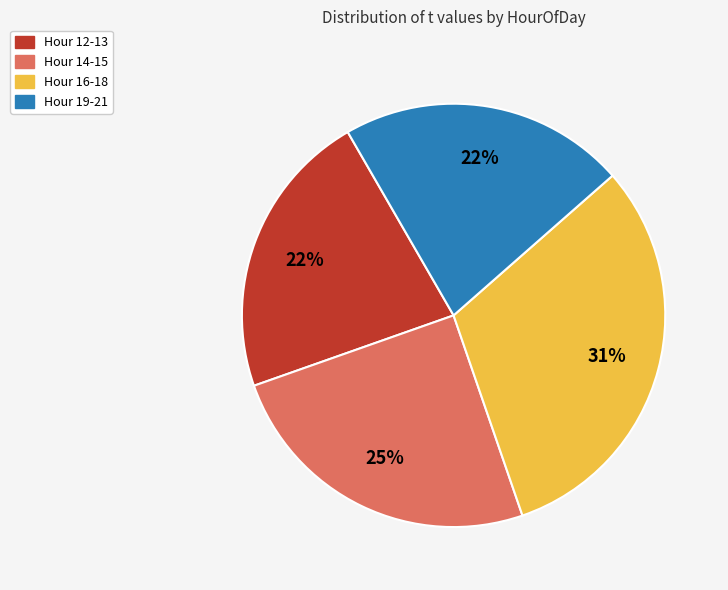

How many slices are in this pie chart?

4